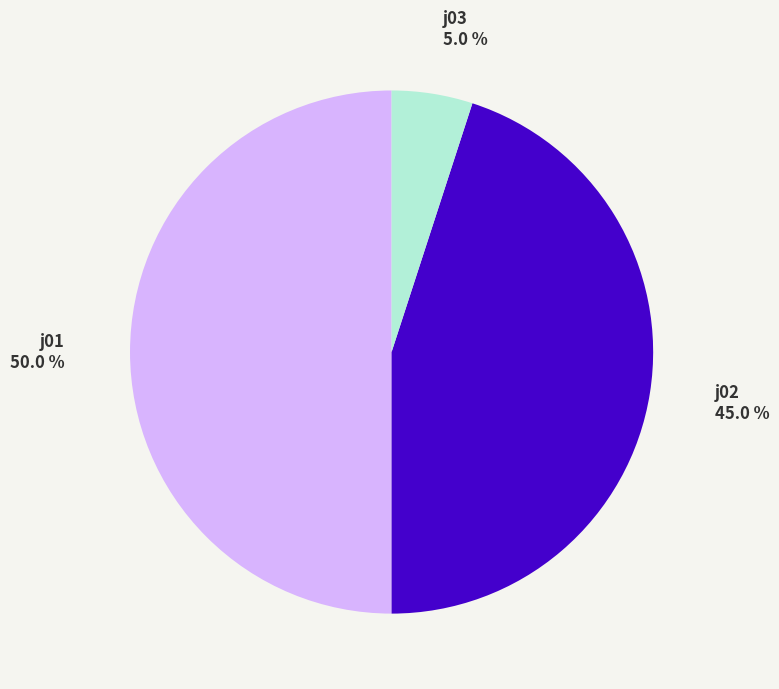

What is the total percentage of j02 and j03?

50.0%